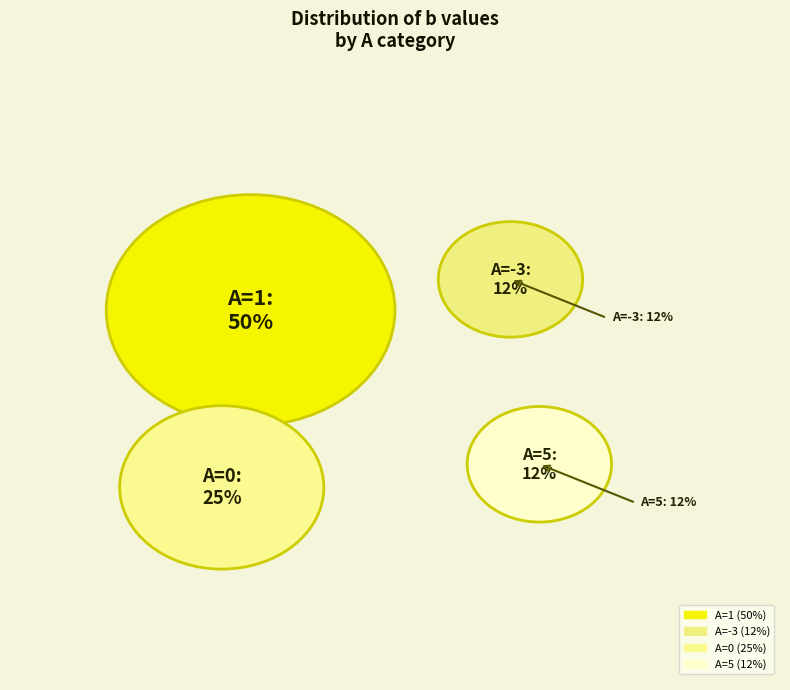

Is -3 the majority of the pie?

No